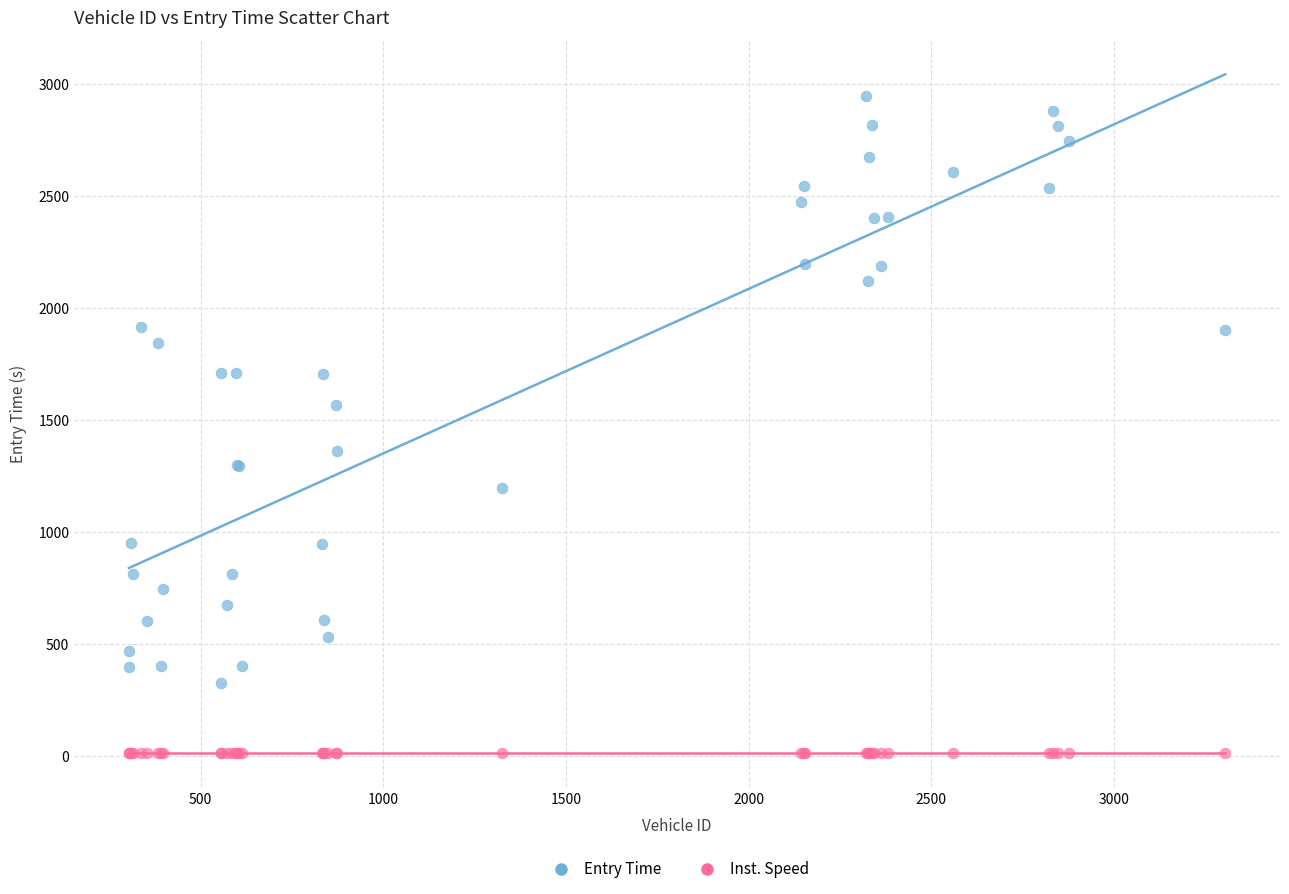

What is the X range (max minus min) for the scatter plot?

3001.0